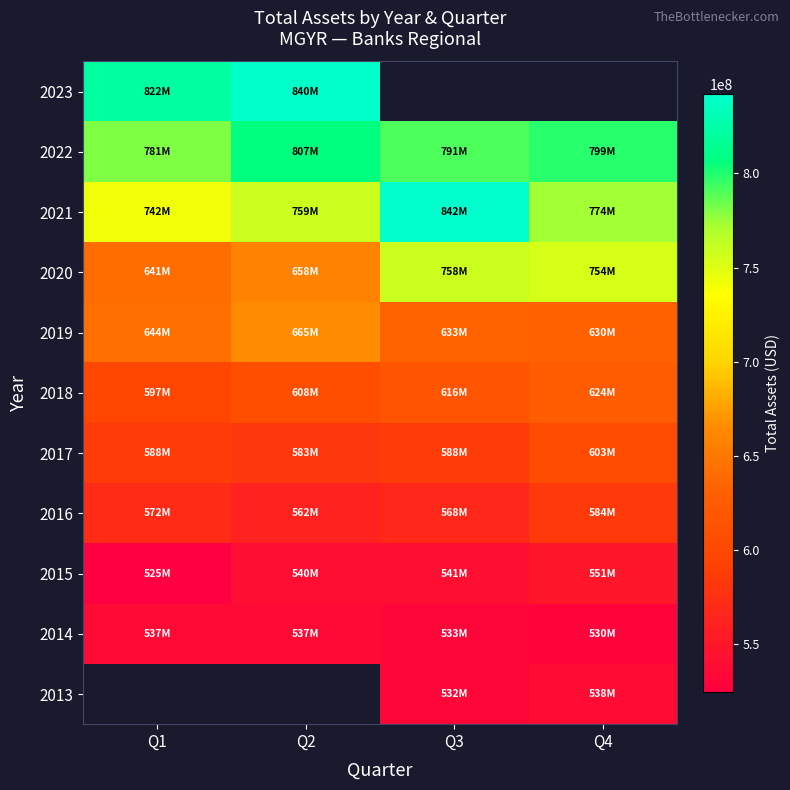

The 2023 series shows 1374409704.2 at Q1. True or false?

False